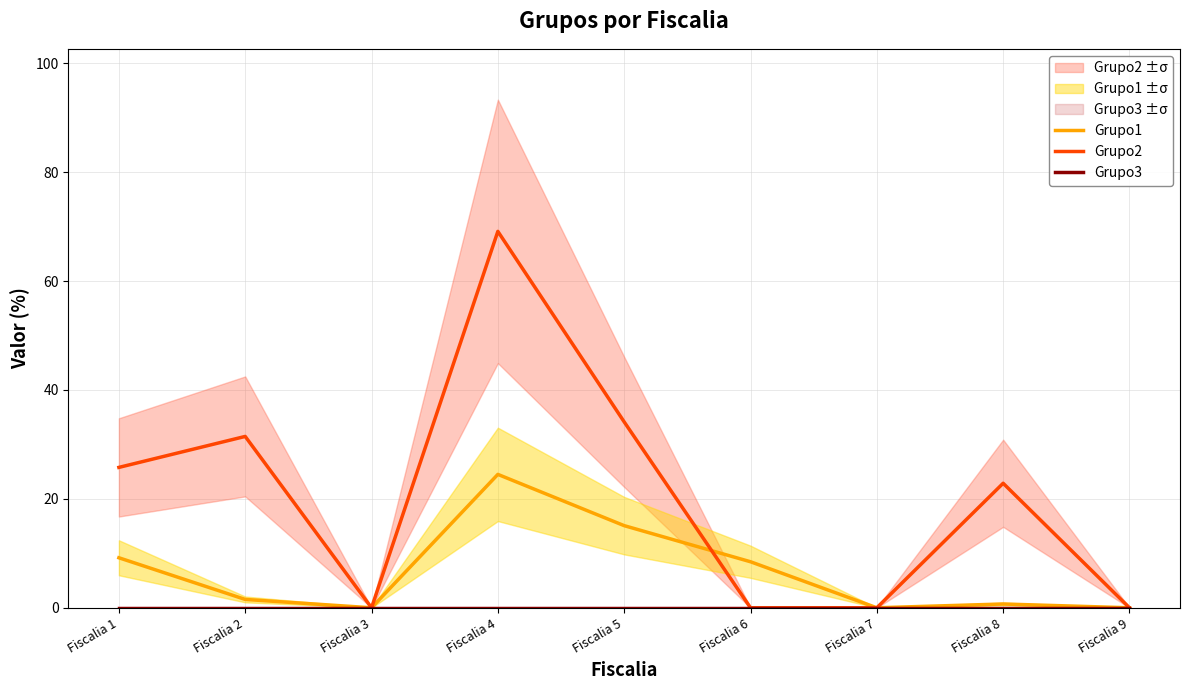

At which category is the sum across all series the highest?

Fiscalia 4